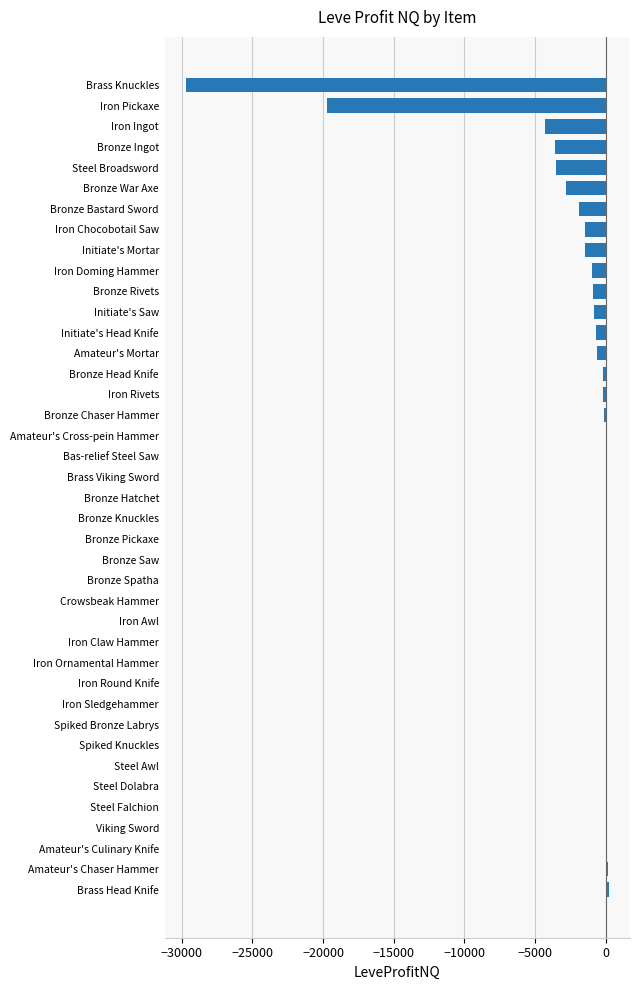

Between Bronze Bastard Sword and Iron Pickaxe, which is larger?

Bronze Bastard Sword